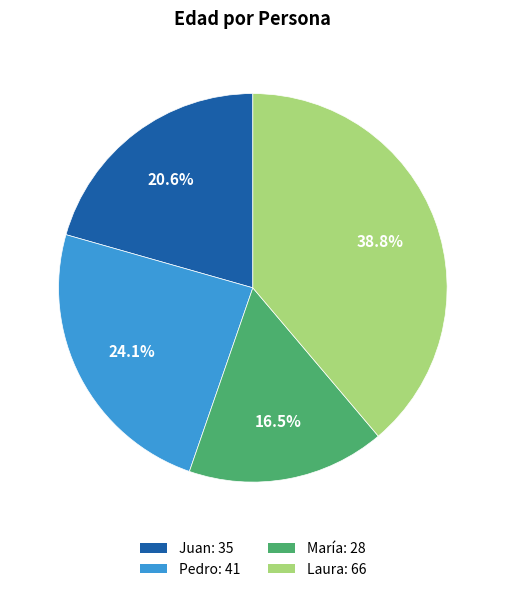

The Juan slice represents 28% of the pie. True or false?

False